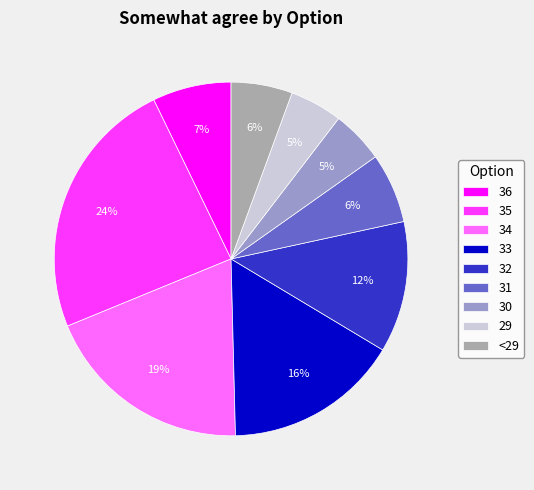

Is there any slice that represents more than half of the pie?

No